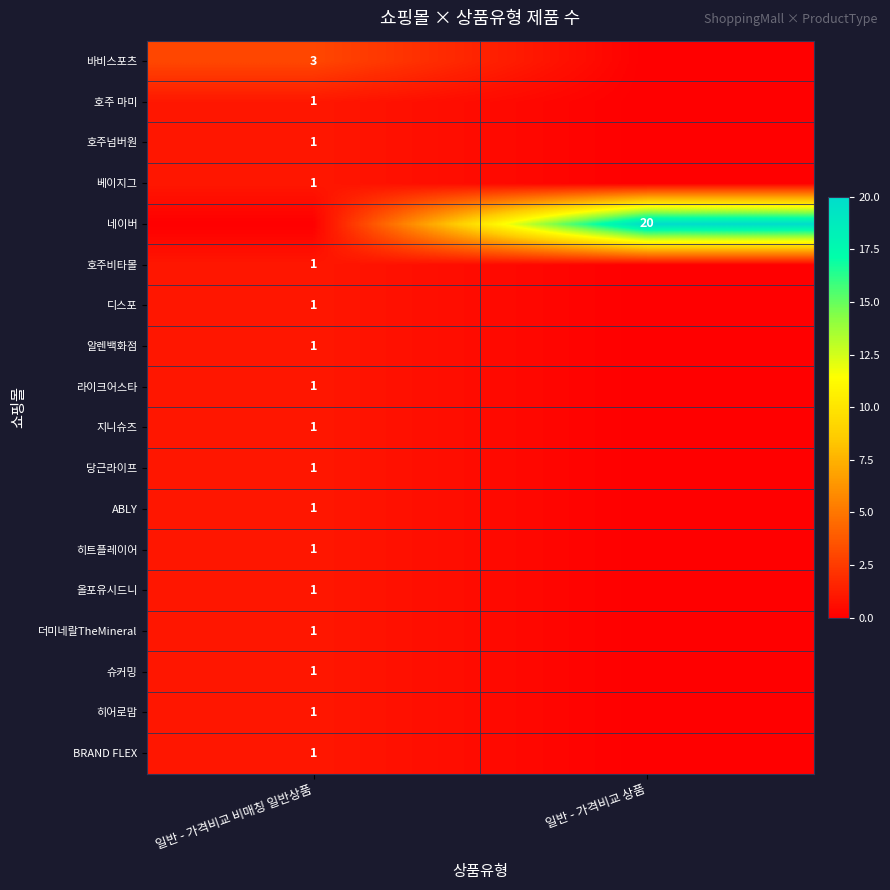

Is it true that 라이크어스타 equals 1 at 일반 - 가격비교 비매칭 일반상품?

True